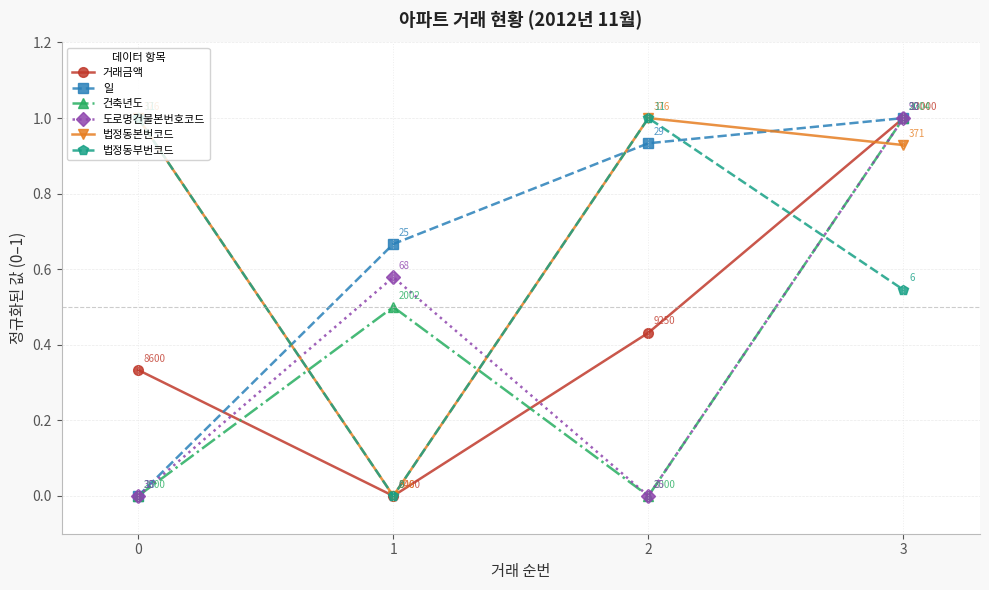

How many times do 일 and 법정동부번코드 cross each other?

3